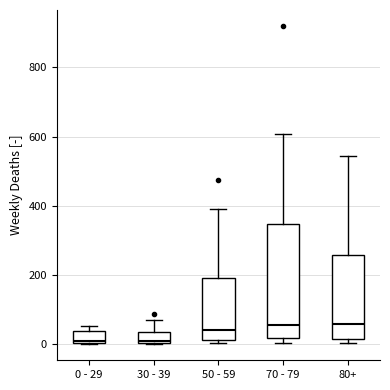

Where is the upper edge of the box for 80+ on the y-axis? The values are not printed on the chart, so give them approximately, as read against the axis.

260